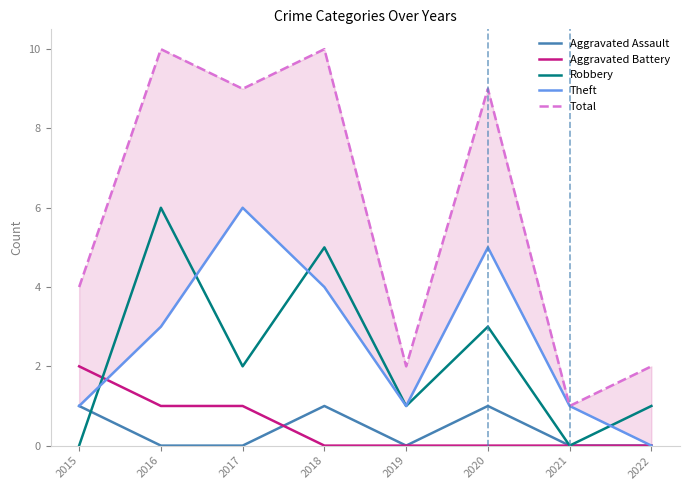

True or false: Aggravated Assault and Aggravated Battery cross at least once.

True